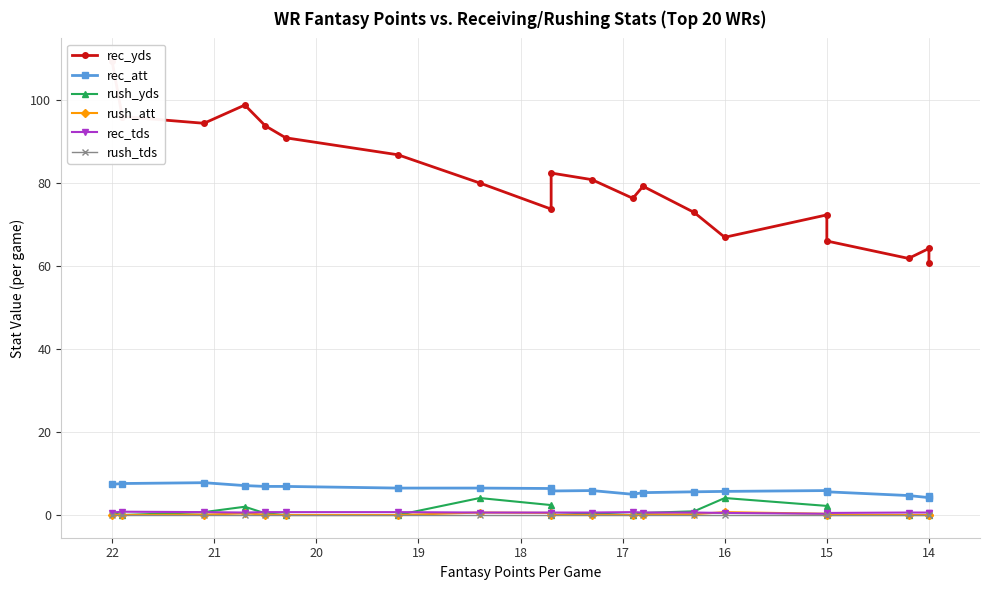

What is the sum of all rush_yds values?

18.5